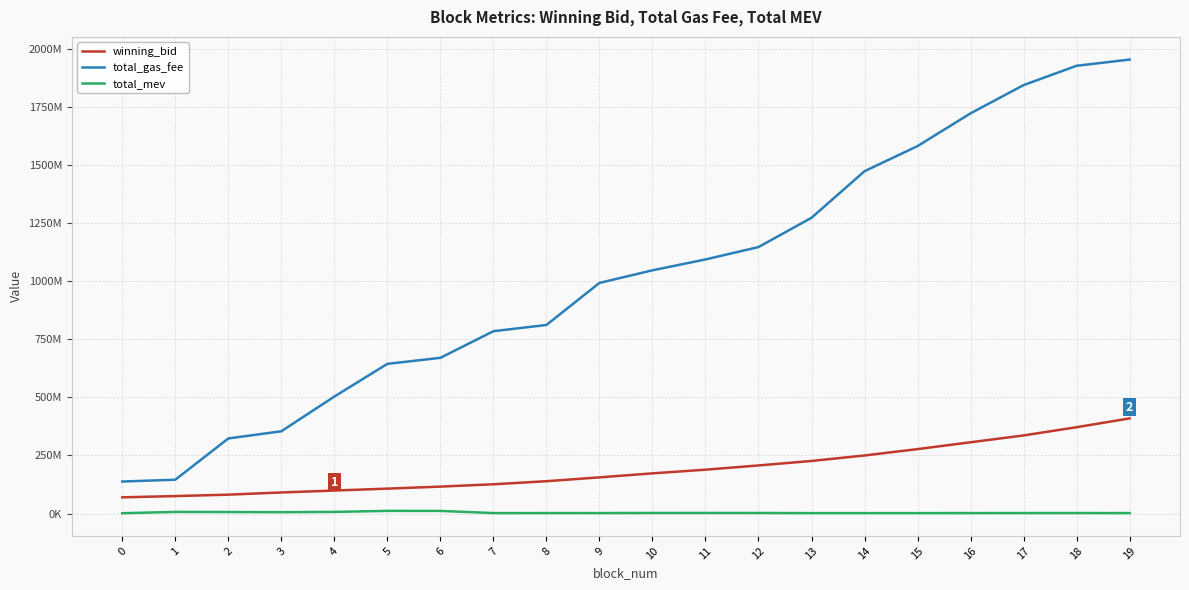

Which series has the widest spread of values?

total_gas_fee